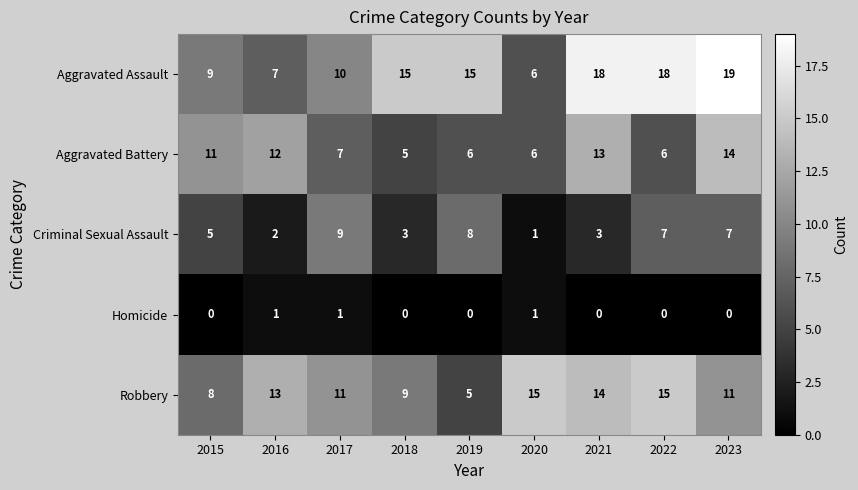

What is the approximate value of Aggravated Battery at 2020?

6